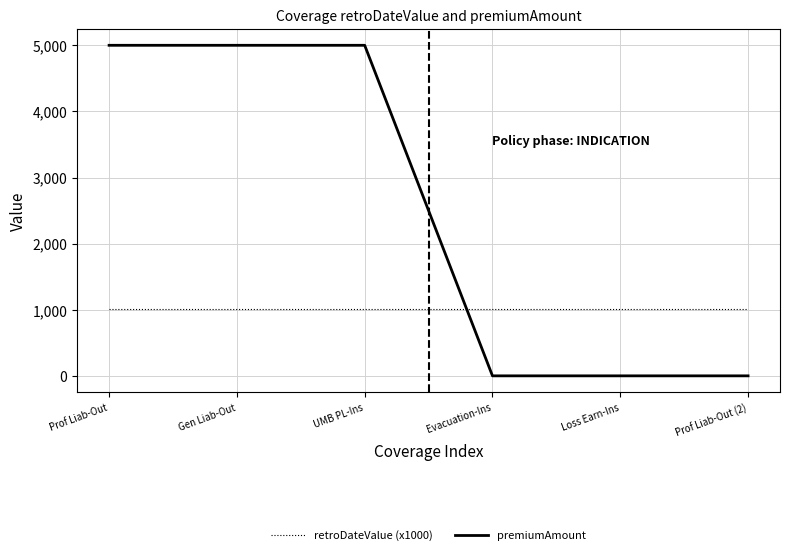

Is the value of premiumAmount at Prof Liab-Out (2) greater than the value of retroDateValue (x1000) at UMB PL-Ins?

No